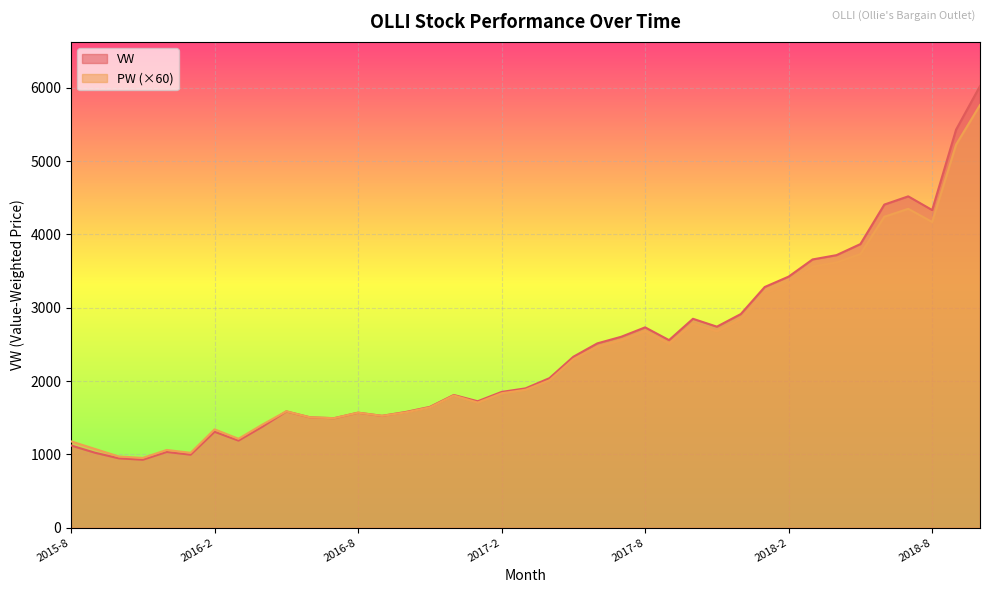

List the labels in order of PW value, smallest first.

2015-11, 2015-10, 2016-1, 2015-12, 2015-9, 2015-8, 2016-3, 2016-2, 2016-4, 2016-7, 2016-6, 2016-9, 2016-8, 2016-10, 2016-5, 2016-11, 2017-1, 2016-12, 2017-2, 2017-3, 2017-4, 2017-5, 2017-6, 2017-9, 2017-7, 2017-11, 2017-8, 2017-10, 2017-12, 2018-1, 2018-2, 2018-3, 2018-4, 2018-5, 2018-8, 2018-6, 2018-7, 2018-9, 2018-10